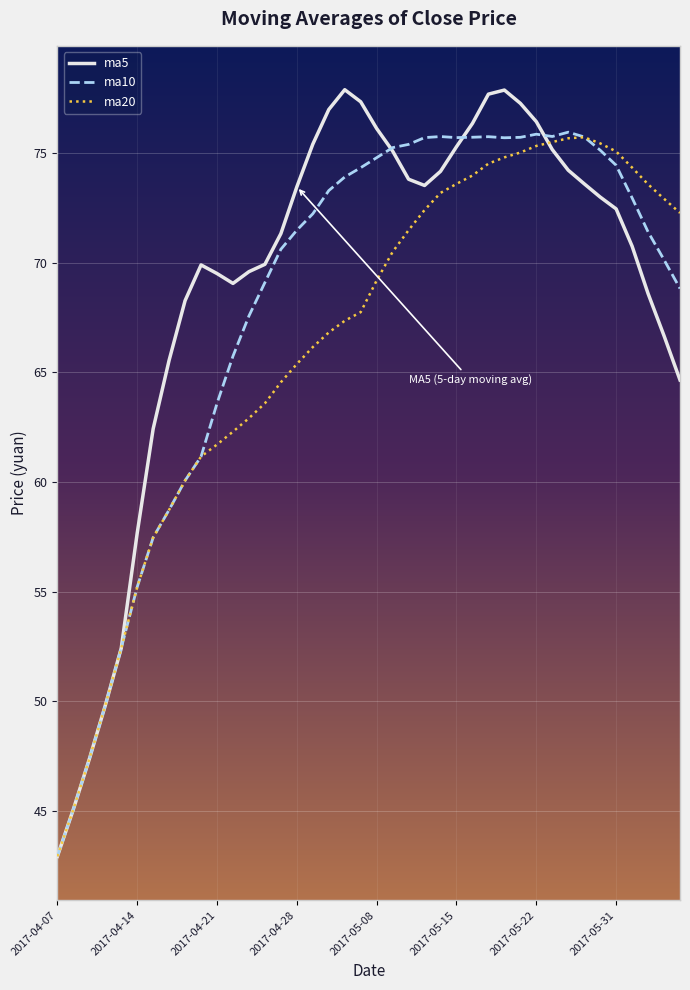

What is the maximum value shown in the chart?

77.9